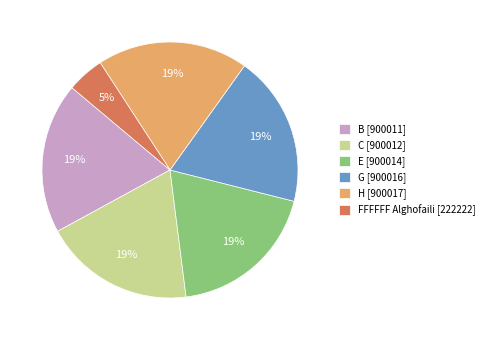

Which slice is the smallest?

FFFFFF Alghofaili